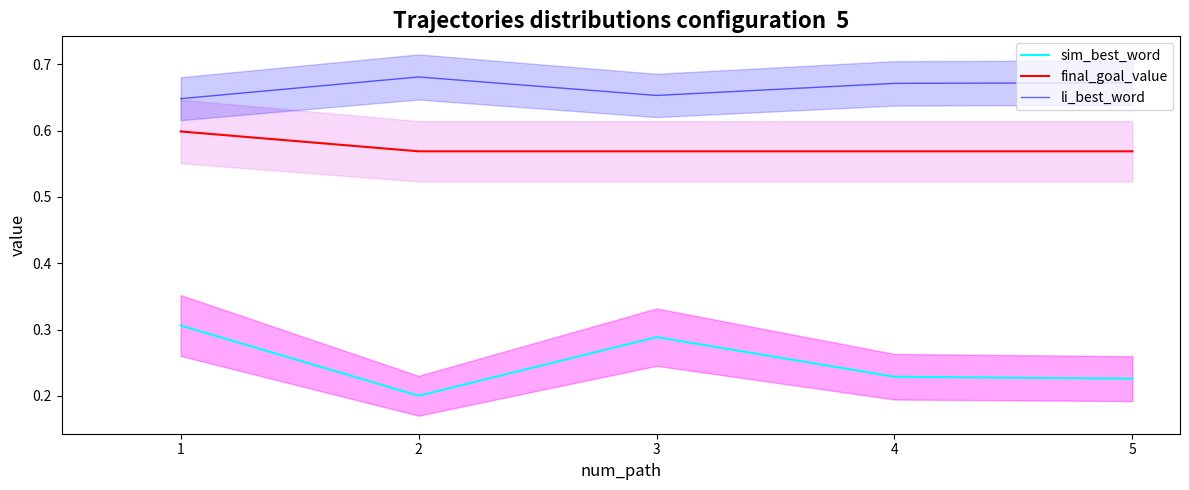

True or false: final_goal_value has more than 2 interior local peaks.

False